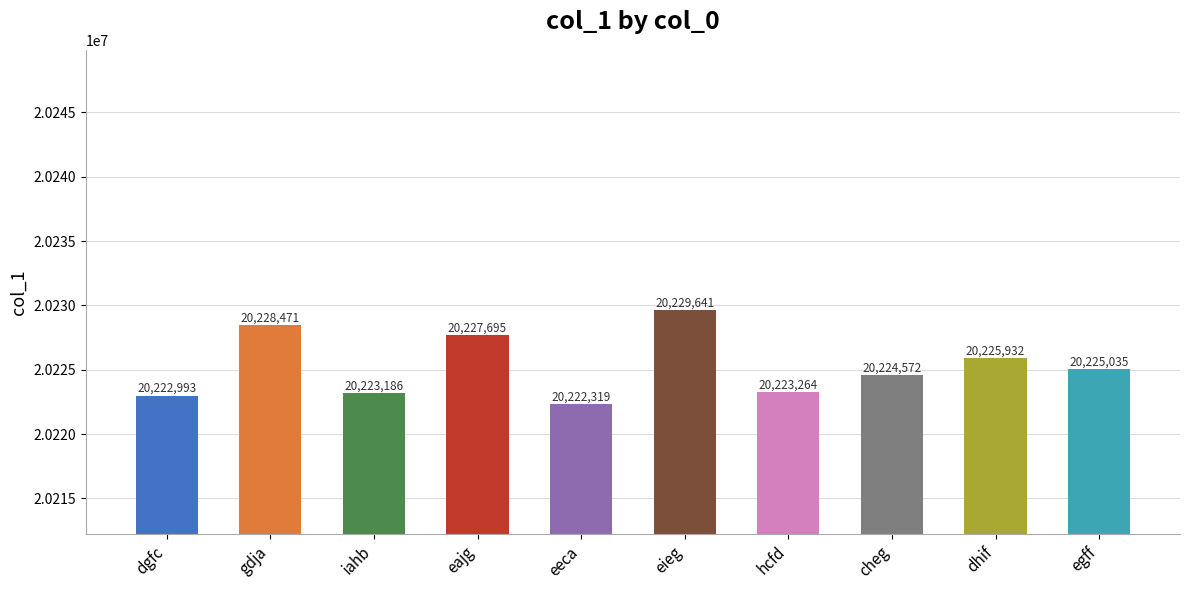

What is the greatest value displayed?

20229641